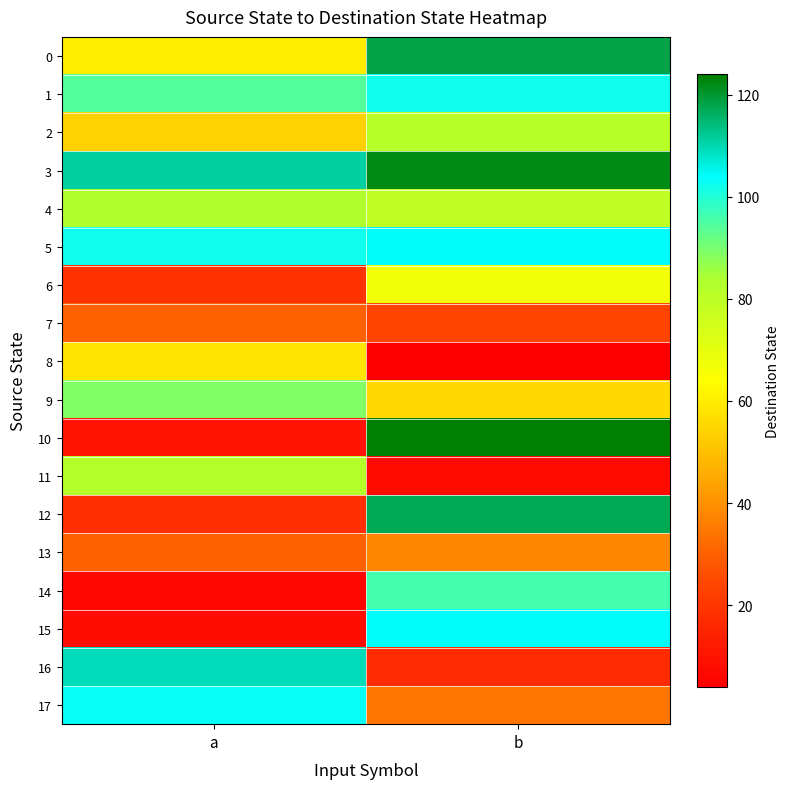

At b, list the series in order from largest to smallest.

10, 3, 0, 12, 5, 15, 1, 14, 2, 4, 6, 9, 13, 17, 7, 16, 11, 8